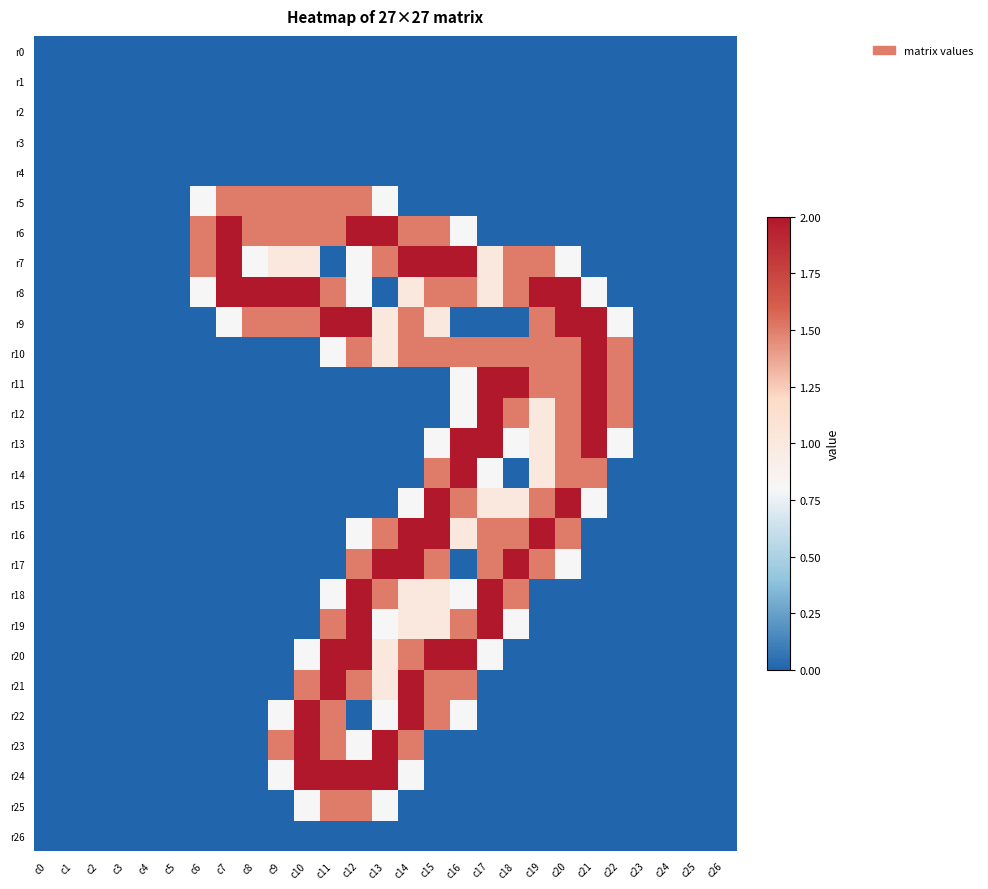

Reading left to right, extract all data points from this chart.

r0: c0=0.0	c1=0.0	c2=0.0	c3=0.0	c4=0.0	c5=0.0	c6=0.0	c7=0.0	c8=0.0	c9=0.0	c10=0.0	c11=0.0	c12=0.0	c13=0.0	c14=0.0	c15=0.0	c16=0.0	c17=0.0	c18=0.0	c19=0.0	c20=0.0	c21=0.0	c22=0.0	c23=0.0	c24=0.0	c25=0.0	c26=0.0
r1: c0=0.0	c1=0.0	c2=0.0	c3=0.0	c4=0.0	c5=0.0	c6=0.0	c7=0.0	c8=0.0	c9=0.0	c10=0.0	c11=0.0	c12=0.0	c13=0.0	c14=0.0	c15=0.0	c16=0.0	c17=0.0	c18=0.0	c19=0.0	c20=0.0	c21=0.0	c22=0.0	c23=0.0	c24=0.0	c25=0.0	c26=0.0
r2: c0=0.0	c1=0.0	c2=0.0	c3=0.0	c4=0.0	c5=0.0	c6=0.0	c7=0.0	c8=0.0	c9=0.0	c10=0.0	c11=0.0	c12=0.0	c13=0.0	c14=0.0	c15=0.0	c16=0.0	c17=0.0	c18=0.0	c19=0.0	c20=0.0	c21=0.0	c22=0.0	c23=0.0	c24=0.0	c25=0.0	c26=0.0
r3: c0=0.0	c1=0.0	c2=0.0	c3=0.0	c4=0.0	c5=0.0	c6=0.0	c7=0.0	c8=0.0	c9=0.0	c10=0.0	c11=0.0	c12=0.0	c13=0.0	c14=0.0	c15=0.0	c16=0.0	c17=0.0	c18=0.0	c19=0.0	c20=0.0	c21=0.0	c22=0.0	c23=0.0	c24=0.0	c25=0.0	c26=0.0
r4: c0=0.0	c1=0.0	c2=0.0	c3=0.0	c4=0.0	c5=0.0	c6=0.0	c7=0.0	c8=0.0	c9=0.0	c10=0.0	c11=0.0	c12=0.0	c13=0.0	c14=0.0	c15=0.0	c16=0.0	c17=0.0	c18=0.0	c19=0.0	c20=0.0	c21=0.0	c22=0.0	c23=0.0	c24=0.0	c25=0.0	c26=0.0
r5: c0=0.0	c1=0.0	c2=0.0	c3=0.0	c4=0.0	c5=0.0	c6=0.8	c7=1.5	c8=1.5	c9=1.5	c10=1.5	c11=1.5	c12=1.5	c13=0.8	c14=0.0	c15=0.0	c16=0.0	c17=0.0	c18=0.0	c19=0.0	c20=0.0	c21=0.0	c22=0.0	c23=0.0	c24=0.0	c25=0.0	c26=0.0
r6: c0=0.0	c1=0.0	c2=0.0	c3=0.0	c4=0.0	c5=0.0	c6=1.5	c7=2.0	c8=1.5	c9=1.5	c10=1.5	c11=1.5	c12=2.0	c13=2.0	c14=1.5	c15=1.5	c16=0.8	c17=0.0	c18=0.0	c19=0.0	c20=0.0	c21=0.0	c22=0.0	c23=0.0	c24=0.0	c25=0.0	c26=0.0
r7: c0=0.0	c1=0.0	c2=0.0	c3=0.0	c4=0.0	c5=0.0	c6=1.5	c7=2.0	c8=0.8	c9=1.0	c10=1.0	c11=0.0	c12=0.8	c13=1.5	c14=2.0	c15=2.0	c16=2.0	c17=1.0	c18=1.5	c19=1.5	c20=0.8	c21=0.0	c22=0.0	c23=0.0	c24=0.0	c25=0.0	c26=0.0
r8: c0=0.0	c1=0.0	c2=0.0	c3=0.0	c4=0.0	c5=0.0	c6=0.8	c7=2.0	c8=2.0	c9=2.0	c10=2.0	c11=1.5	c12=0.8	c13=0.0	c14=1.0	c15=1.5	c16=1.5	c17=1.0	c18=1.5	c19=2.0	c20=2.0	c21=0.8	c22=0.0	c23=0.0	c24=0.0	c25=0.0	c26=0.0
r9: c0=0.0	c1=0.0	c2=0.0	c3=0.0	c4=0.0	c5=0.0	c6=0.0	c7=0.8	c8=1.5	c9=1.5	c10=1.5	c11=2.0	c12=2.0	c13=1.0	c14=1.5	c15=1.0	c16=0.0	c17=0.0	c18=0.0	c19=1.5	c20=2.0	c21=2.0	c22=0.8	c23=0.0	c24=0.0	c25=0.0	c26=0.0
r10: c0=0.0	c1=0.0	c2=0.0	c3=0.0	c4=0.0	c5=0.0	c6=0.0	c7=0.0	c8=0.0	c9=0.0	c10=0.0	c11=0.8	c12=1.5	c13=1.0	c14=1.5	c15=1.5	c16=1.5	c17=1.5	c18=1.5	c19=1.5	c20=1.5	c21=2.0	c22=1.5	c23=0.0	c24=0.0	c25=0.0	c26=0.0
r11: c0=0.0	c1=0.0	c2=0.0	c3=0.0	c4=0.0	c5=0.0	c6=0.0	c7=0.0	c8=0.0	c9=0.0	c10=0.0	c11=0.0	c12=0.0	c13=0.0	c14=0.0	c15=0.0	c16=0.8	c17=2.0	c18=2.0	c19=1.5	c20=1.5	c21=2.0	c22=1.5	c23=0.0	c24=0.0	c25=0.0	c26=0.0
r12: c0=0.0	c1=0.0	c2=0.0	c3=0.0	c4=0.0	c5=0.0	c6=0.0	c7=0.0	c8=0.0	c9=0.0	c10=0.0	c11=0.0	c12=0.0	c13=0.0	c14=0.0	c15=0.0	c16=0.8	c17=2.0	c18=1.5	c19=1.0	c20=1.5	c21=2.0	c22=1.5	c23=0.0	c24=0.0	c25=0.0	c26=0.0
r13: c0=0.0	c1=0.0	c2=0.0	c3=0.0	c4=0.0	c5=0.0	c6=0.0	c7=0.0	c8=0.0	c9=0.0	c10=0.0	c11=0.0	c12=0.0	c13=0.0	c14=0.0	c15=0.8	c16=2.0	c17=2.0	c18=0.8	c19=1.0	c20=1.5	c21=2.0	c22=0.8	c23=0.0	c24=0.0	c25=0.0	c26=0.0
r14: c0=0.0	c1=0.0	c2=0.0	c3=0.0	c4=0.0	c5=0.0	c6=0.0	c7=0.0	c8=0.0	c9=0.0	c10=0.0	c11=0.0	c12=0.0	c13=0.0	c14=0.0	c15=1.5	c16=2.0	c17=0.8	c18=0.0	c19=1.0	c20=1.5	c21=1.5	c22=0.0	c23=0.0	c24=0.0	c25=0.0	c26=0.0
r15: c0=0.0	c1=0.0	c2=0.0	c3=0.0	c4=0.0	c5=0.0	c6=0.0	c7=0.0	c8=0.0	c9=0.0	c10=0.0	c11=0.0	c12=0.0	c13=0.0	c14=0.8	c15=2.0	c16=1.5	c17=1.0	c18=1.0	c19=1.5	c20=2.0	c21=0.8	c22=0.0	c23=0.0	c24=0.0	c25=0.0	c26=0.0
r16: c0=0.0	c1=0.0	c2=0.0	c3=0.0	c4=0.0	c5=0.0	c6=0.0	c7=0.0	c8=0.0	c9=0.0	c10=0.0	c11=0.0	c12=0.8	c13=1.5	c14=2.0	c15=2.0	c16=1.0	c17=1.5	c18=1.5	c19=2.0	c20=1.5	c21=0.0	c22=0.0	c23=0.0	c24=0.0	c25=0.0	c26=0.0
r17: c0=0.0	c1=0.0	c2=0.0	c3=0.0	c4=0.0	c5=0.0	c6=0.0	c7=0.0	c8=0.0	c9=0.0	c10=0.0	c11=0.0	c12=1.5	c13=2.0	c14=2.0	c15=1.5	c16=0.0	c17=1.5	c18=2.0	c19=1.5	c20=0.8	c21=0.0	c22=0.0	c23=0.0	c24=0.0	c25=0.0	c26=0.0
r18: c0=0.0	c1=0.0	c2=0.0	c3=0.0	c4=0.0	c5=0.0	c6=0.0	c7=0.0	c8=0.0	c9=0.0	c10=0.0	c11=0.8	c12=2.0	c13=1.5	c14=1.0	c15=1.0	c16=0.8	c17=2.0	c18=1.5	c19=0.0	c20=0.0	c21=0.0	c22=0.0	c23=0.0	c24=0.0	c25=0.0	c26=0.0
r19: c0=0.0	c1=0.0	c2=0.0	c3=0.0	c4=0.0	c5=0.0	c6=0.0	c7=0.0	c8=0.0	c9=0.0	c10=0.0	c11=1.5	c12=2.0	c13=0.8	c14=1.0	c15=1.0	c16=1.5	c17=2.0	c18=0.8	c19=0.0	c20=0.0	c21=0.0	c22=0.0	c23=0.0	c24=0.0	c25=0.0	c26=0.0
r20: c0=0.0	c1=0.0	c2=0.0	c3=0.0	c4=0.0	c5=0.0	c6=0.0	c7=0.0	c8=0.0	c9=0.0	c10=0.8	c11=2.0	c12=2.0	c13=1.0	c14=1.5	c15=2.0	c16=2.0	c17=0.8	c18=0.0	c19=0.0	c20=0.0	c21=0.0	c22=0.0	c23=0.0	c24=0.0	c25=0.0	c26=0.0
r21: c0=0.0	c1=0.0	c2=0.0	c3=0.0	c4=0.0	c5=0.0	c6=0.0	c7=0.0	c8=0.0	c9=0.0	c10=1.5	c11=2.0	c12=1.5	c13=1.0	c14=2.0	c15=1.5	c16=1.5	c17=0.0	c18=0.0	c19=0.0	c20=0.0	c21=0.0	c22=0.0	c23=0.0	c24=0.0	c25=0.0	c26=0.0
r22: c0=0.0	c1=0.0	c2=0.0	c3=0.0	c4=0.0	c5=0.0	c6=0.0	c7=0.0	c8=0.0	c9=0.8	c10=2.0	c11=1.5	c12=0.0	c13=0.8	c14=2.0	c15=1.5	c16=0.8	c17=0.0	c18=0.0	c19=0.0	c20=0.0	c21=0.0	c22=0.0	c23=0.0	c24=0.0	c25=0.0	c26=0.0
r23: c0=0.0	c1=0.0	c2=0.0	c3=0.0	c4=0.0	c5=0.0	c6=0.0	c7=0.0	c8=0.0	c9=1.5	c10=2.0	c11=1.5	c12=0.8	c13=2.0	c14=1.5	c15=0.0	c16=0.0	c17=0.0	c18=0.0	c19=0.0	c20=0.0	c21=0.0	c22=0.0	c23=0.0	c24=0.0	c25=0.0	c26=0.0
r24: c0=0.0	c1=0.0	c2=0.0	c3=0.0	c4=0.0	c5=0.0	c6=0.0	c7=0.0	c8=0.0	c9=0.8	c10=2.0	c11=2.0	c12=2.0	c13=2.0	c14=0.8	c15=0.0	c16=0.0	c17=0.0	c18=0.0	c19=0.0	c20=0.0	c21=0.0	c22=0.0	c23=0.0	c24=0.0	c25=0.0	c26=0.0
r25: c0=0.0	c1=0.0	c2=0.0	c3=0.0	c4=0.0	c5=0.0	c6=0.0	c7=0.0	c8=0.0	c9=0.0	c10=0.8	c11=1.5	c12=1.5	c13=0.8	c14=0.0	c15=0.0	c16=0.0	c17=0.0	c18=0.0	c19=0.0	c20=0.0	c21=0.0	c22=0.0	c23=0.0	c24=0.0	c25=0.0	c26=0.0
r26: c0=0.0	c1=0.0	c2=0.0	c3=0.0	c4=0.0	c5=0.0	c6=0.0	c7=0.0	c8=0.0	c9=0.0	c10=0.0	c11=0.0	c12=0.0	c13=0.0	c14=0.0	c15=0.0	c16=0.0	c17=0.0	c18=0.0	c19=0.0	c20=0.0	c21=0.0	c22=0.0	c23=0.0	c24=0.0	c25=0.0	c26=0.0